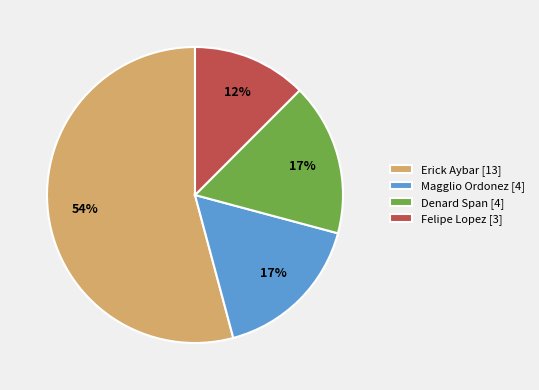

Do Denard Span and Felipe Lopez together represent more than half of the pie?

No